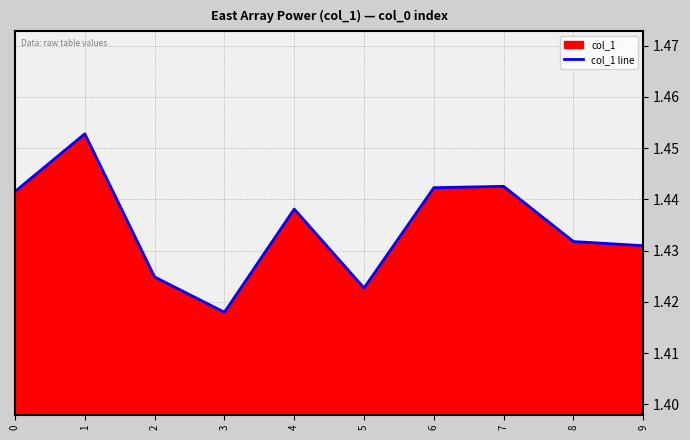

What is the sum of the values at 3 and 5?

2.8